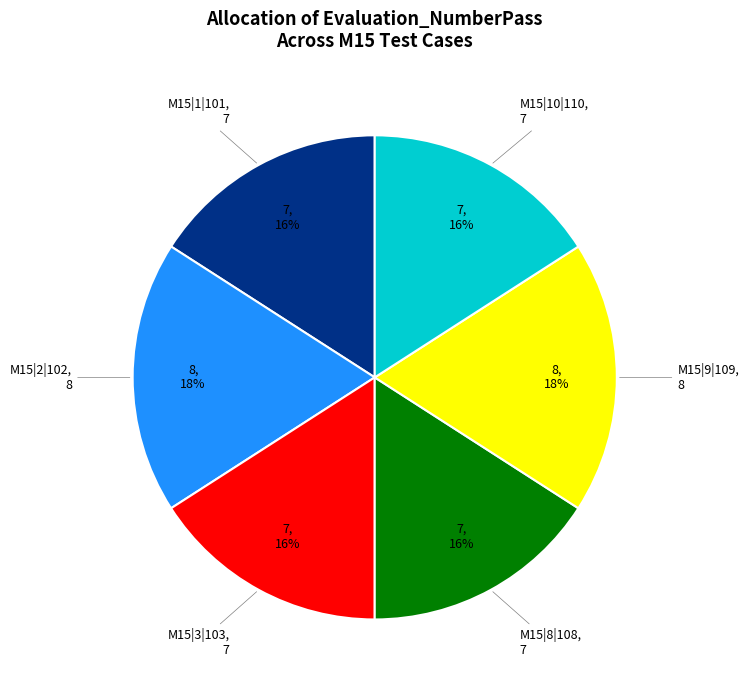

Count the number of slices in the pie.

6